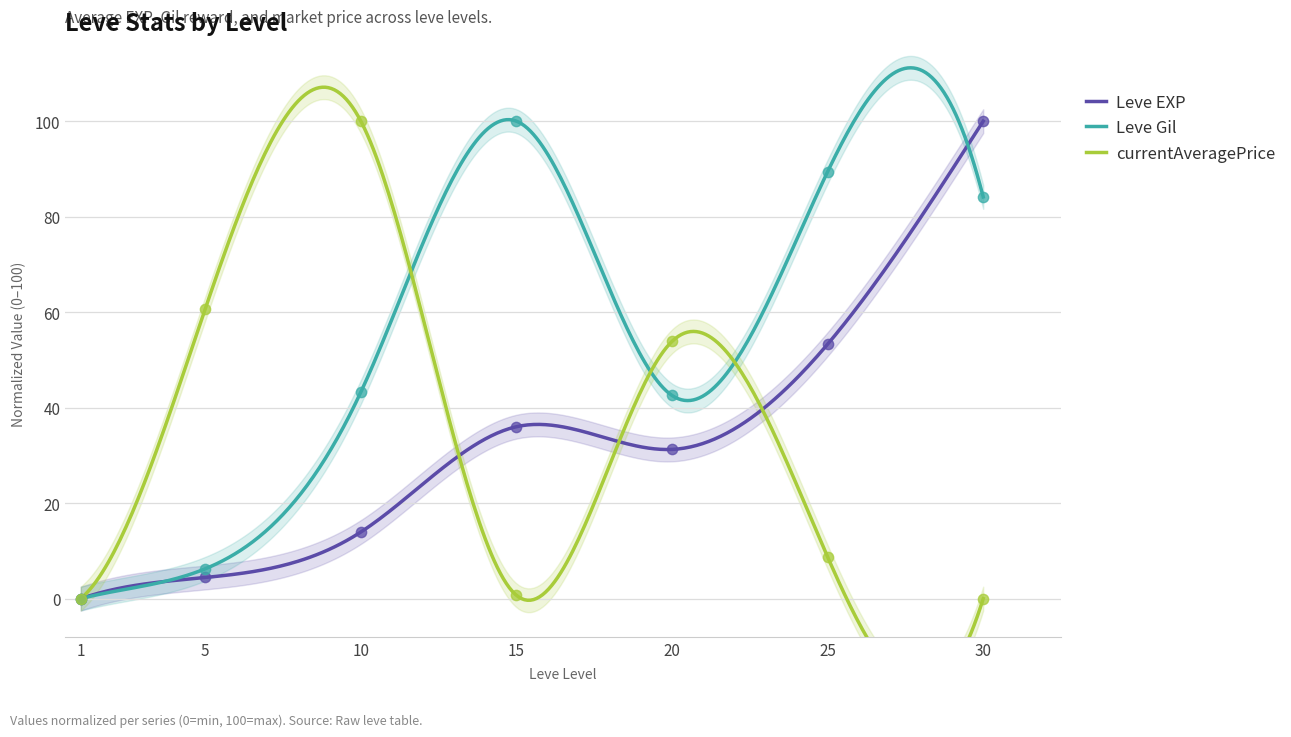

Which series has the largest total across all categories?

Leve Gil